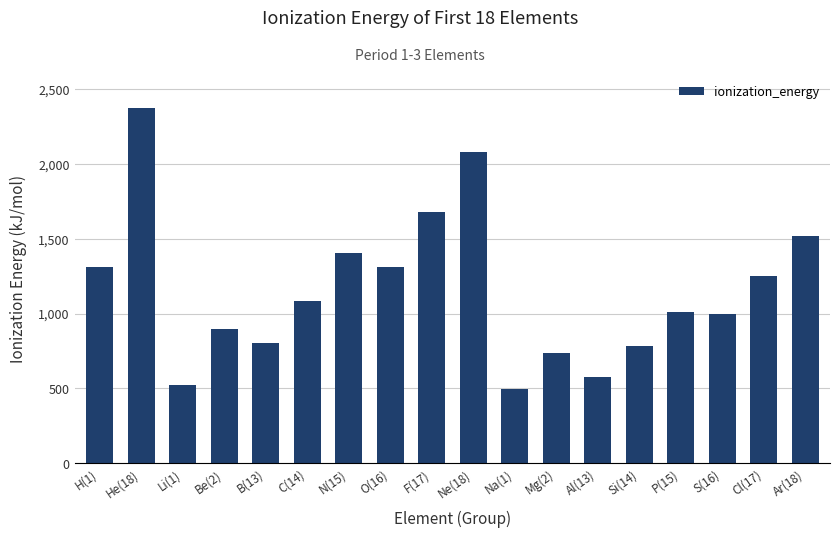

What is the value of the 3rd bar from the left?

520.2